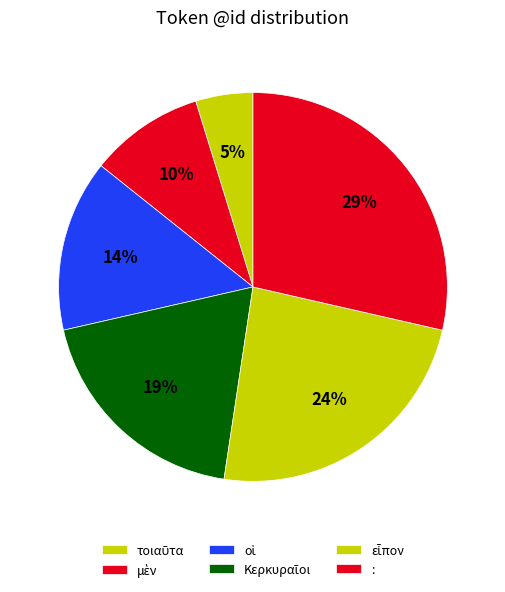

To the nearest percent, what portion does μὲν represent?

10%